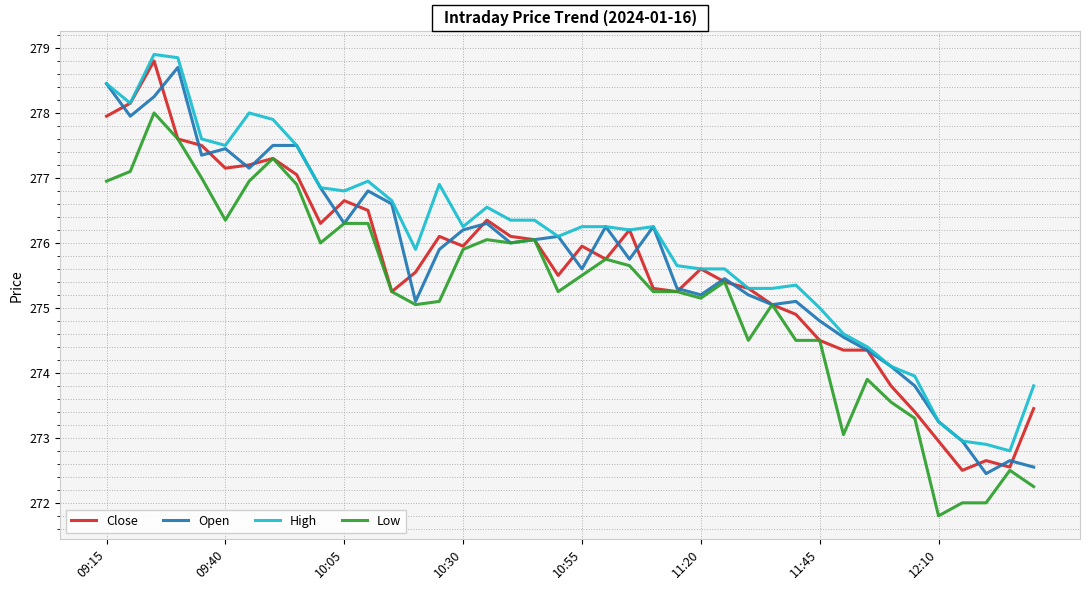

What is the smallest value displayed?

271.8